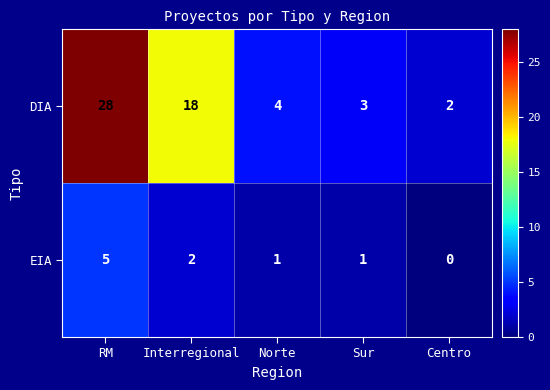

Between Interregional and Sur, which series saw the biggest shift?

DIA